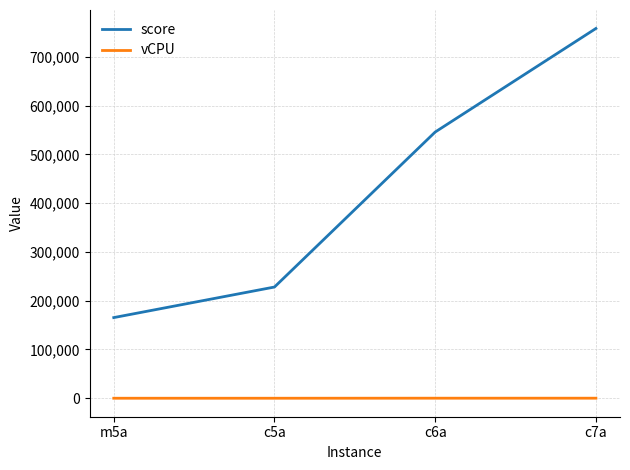

Where does the score series first go above 545765?

c6a